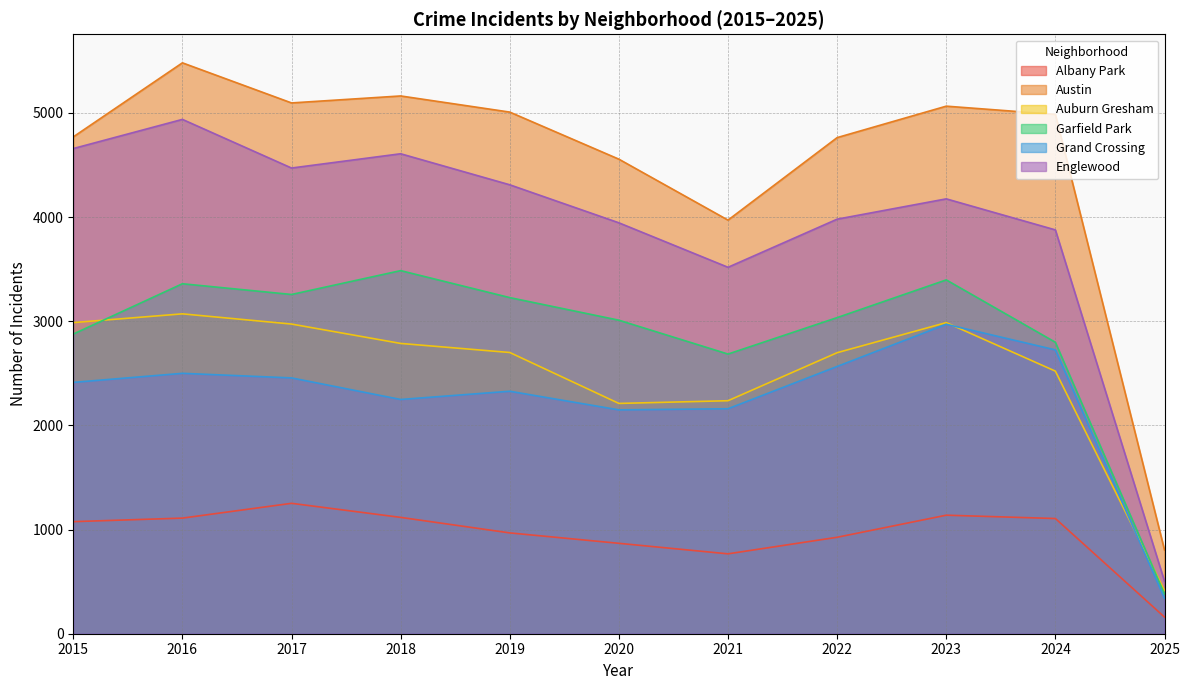

Which category has the highest value in the Austin series?

2016